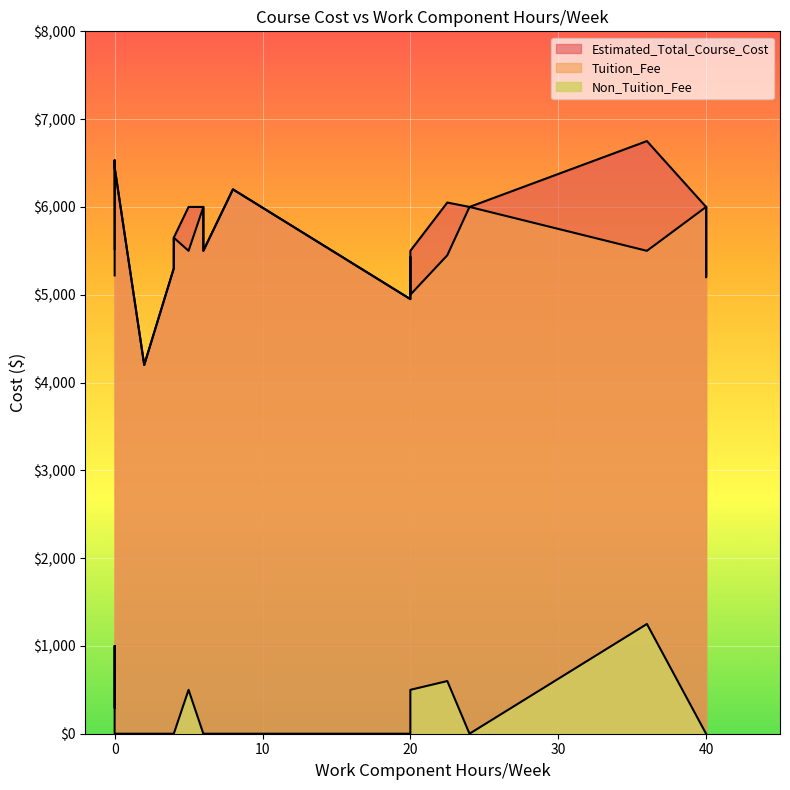

What is the spread (max minus min) of values at 22.5?

5450